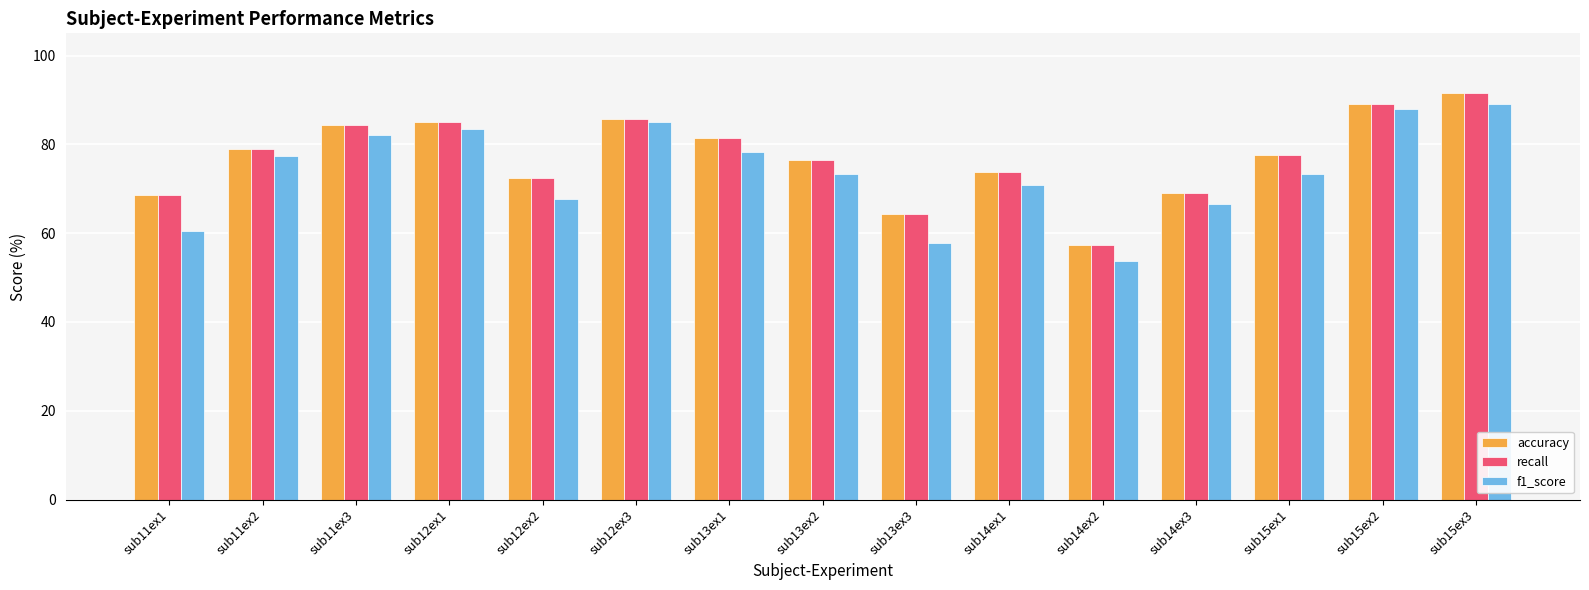

Count the number of data series in this chart.

3